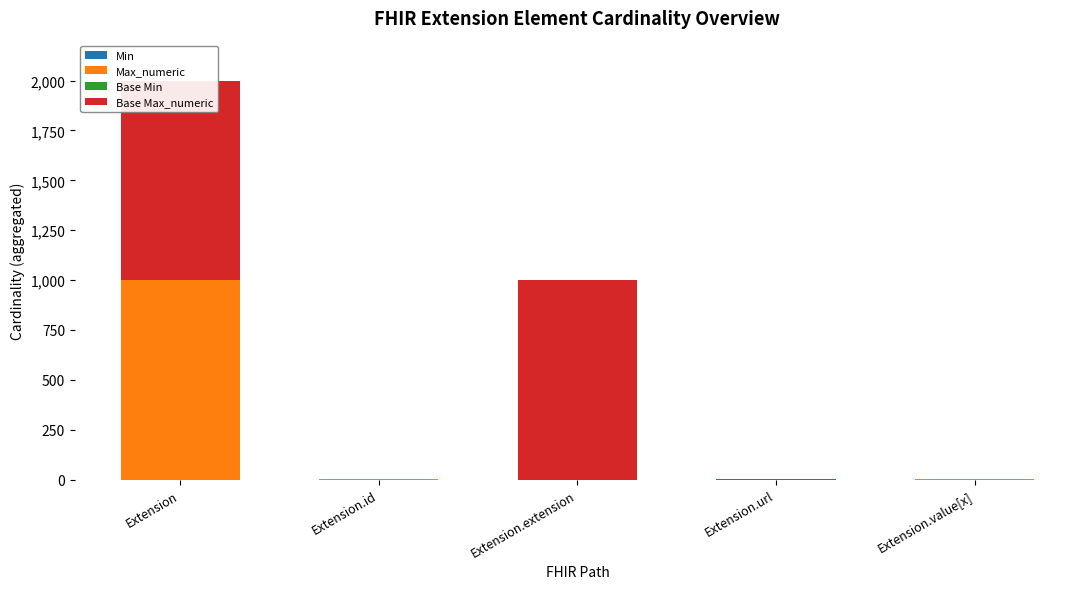

At which label is Max_numeric closest to 499?

Extension.id